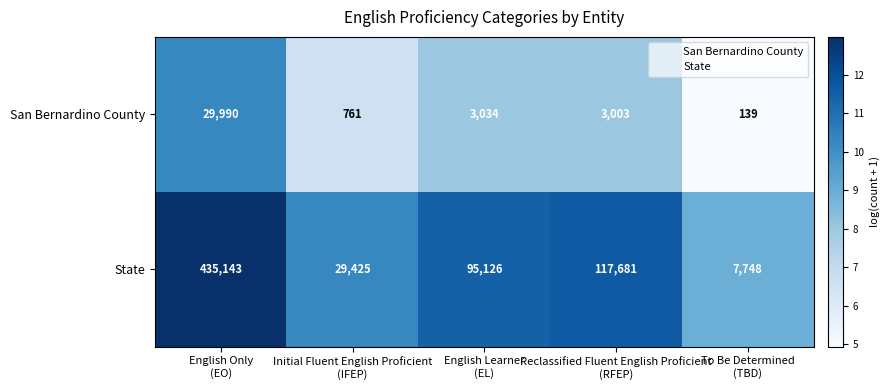

What is the spread (max minus min) of values at Initial Fluent English Proficient
(IFEP)?

28664